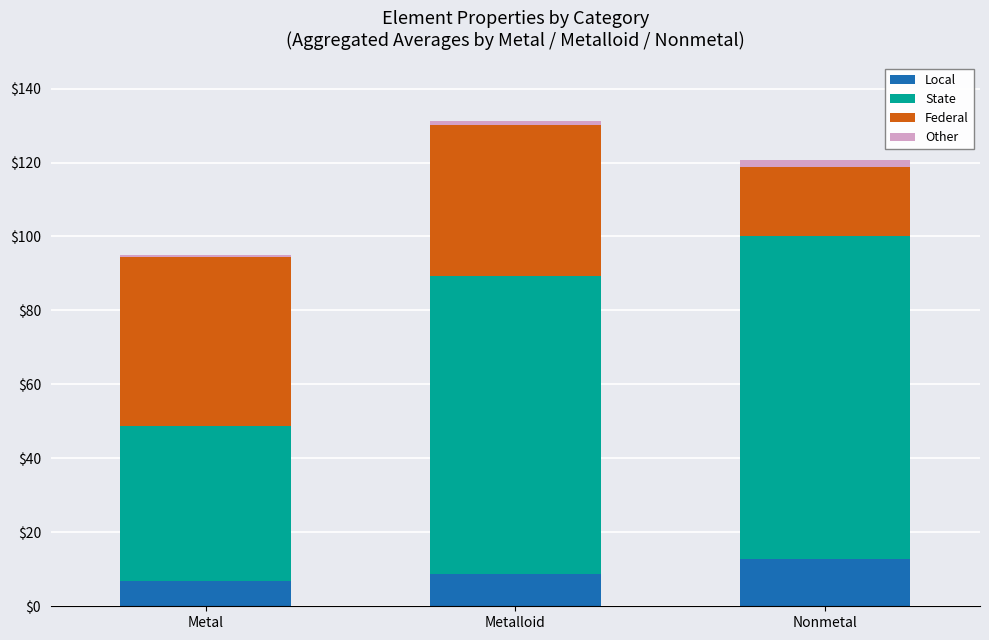

Is it true that Local equals 12.8 at Nonmetal?

True